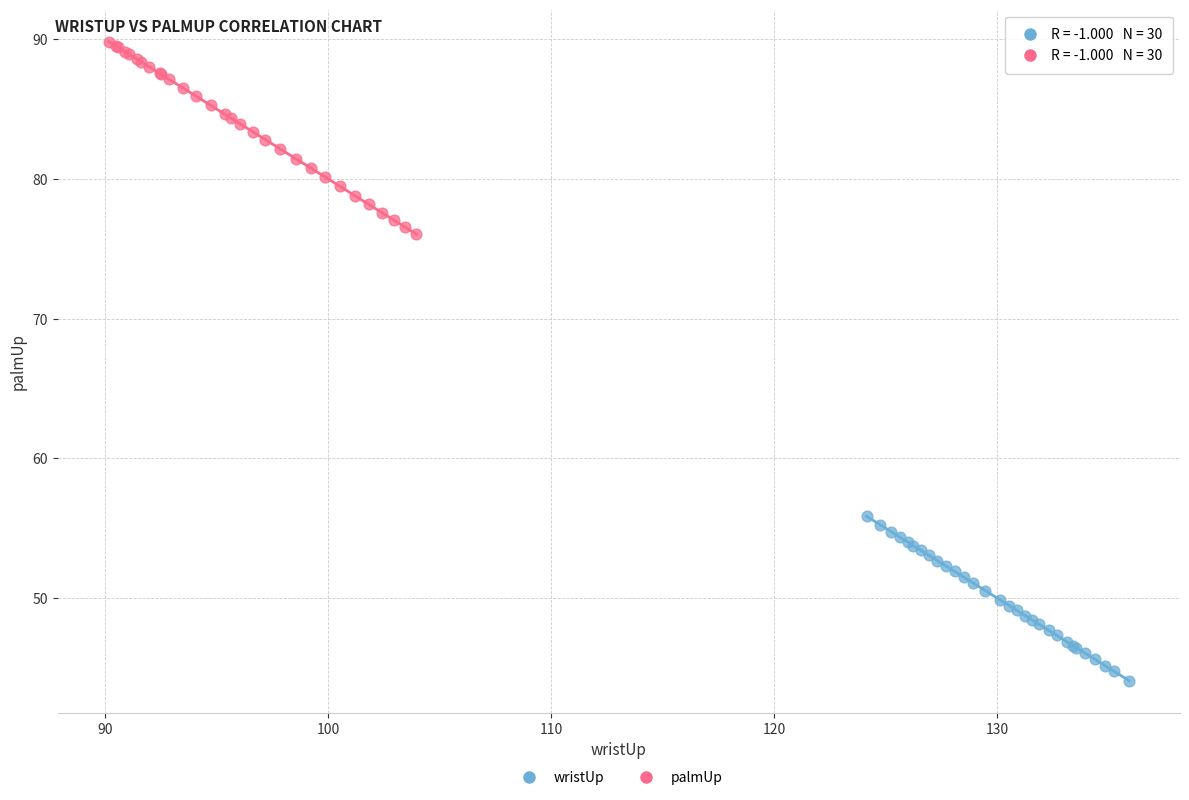

What are all the series names shown in the legend?

wristUp, palmUp